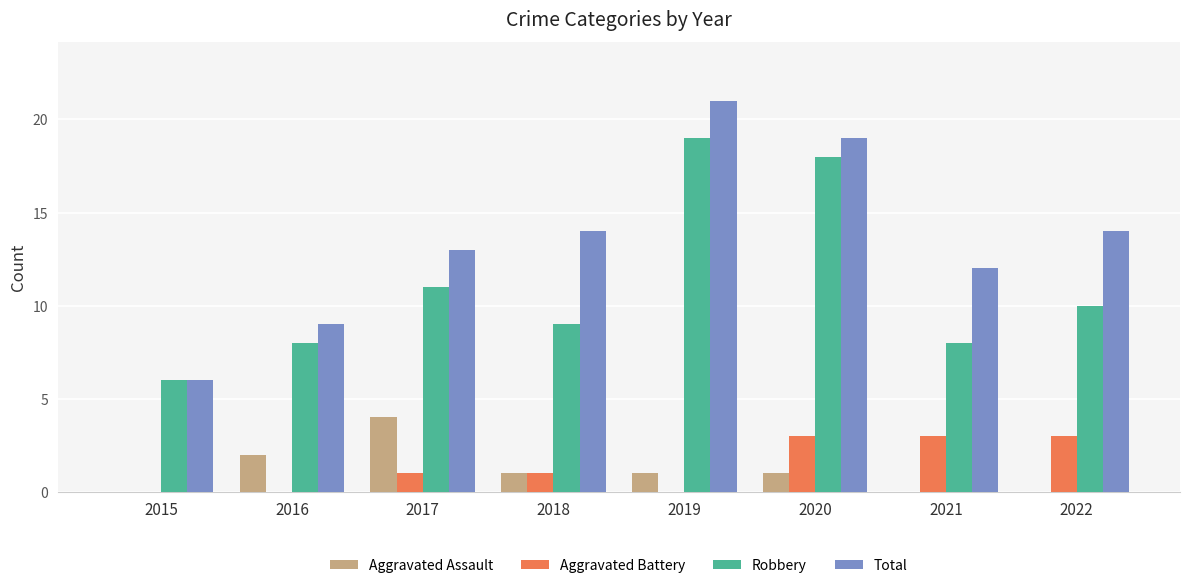

What are all the series names shown in the legend?

Aggravated Assault, Aggravated Battery, Robbery, Total